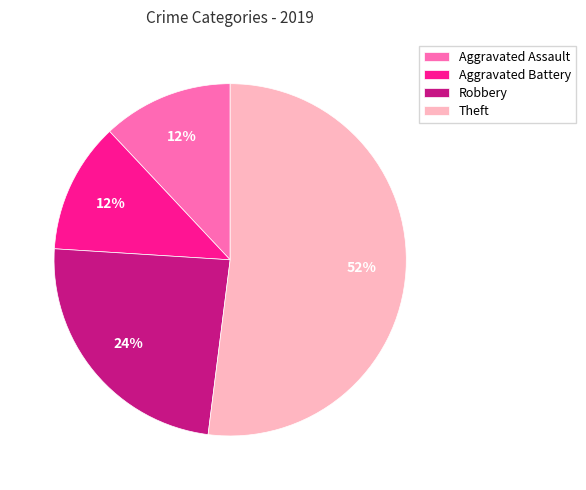

To the nearest percent, what is the difference between the largest and smallest slice percentages?

40%